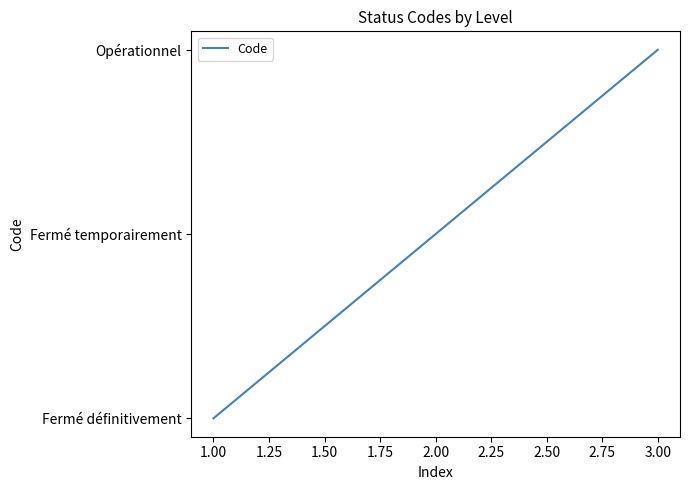

Does the chart display data point markers on the line(s)?

No